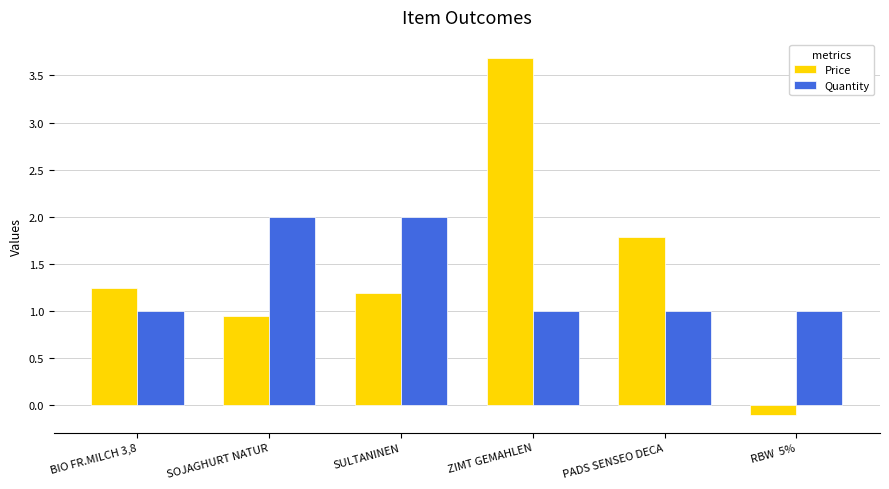

What is the label of the 4th bar from the right?

SULTANINEN